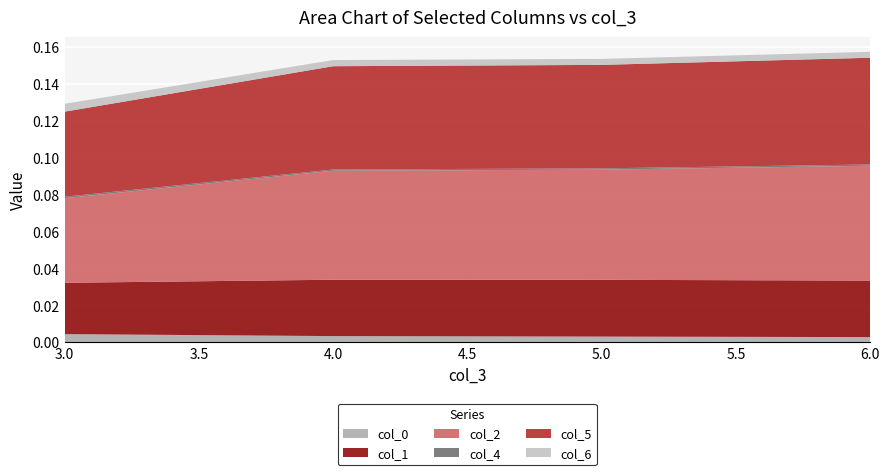

Reading left to right, what are all the values shown in this chart?

col_0: 0.0	0.0	0.0	0.0
col_1: 0.0	0.0	0.0	0.0
col_2: 0.0	0.1	0.1	0.1
col_4: 0.0	0.0	0.0	0.0
col_5: 0.0	0.1	0.1	0.1
col_6: 0.0	0.0	0.0	0.0